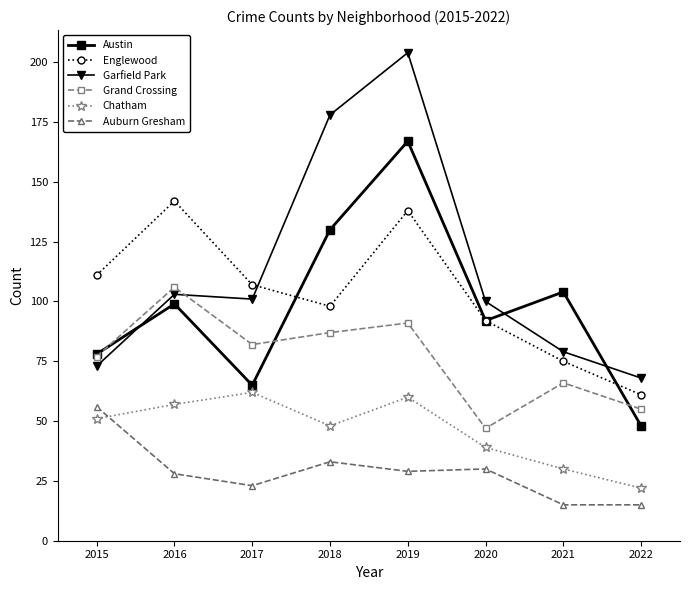

Where does the Grand Crossing series first go above 82?

2016